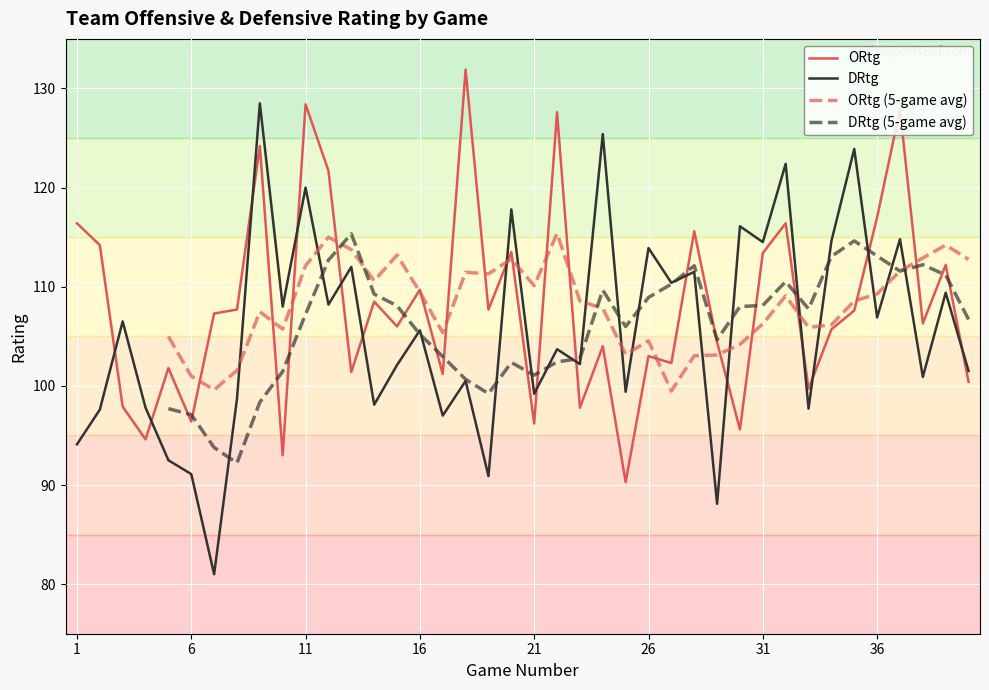

What is the sum of all ORtg values?

4326.9